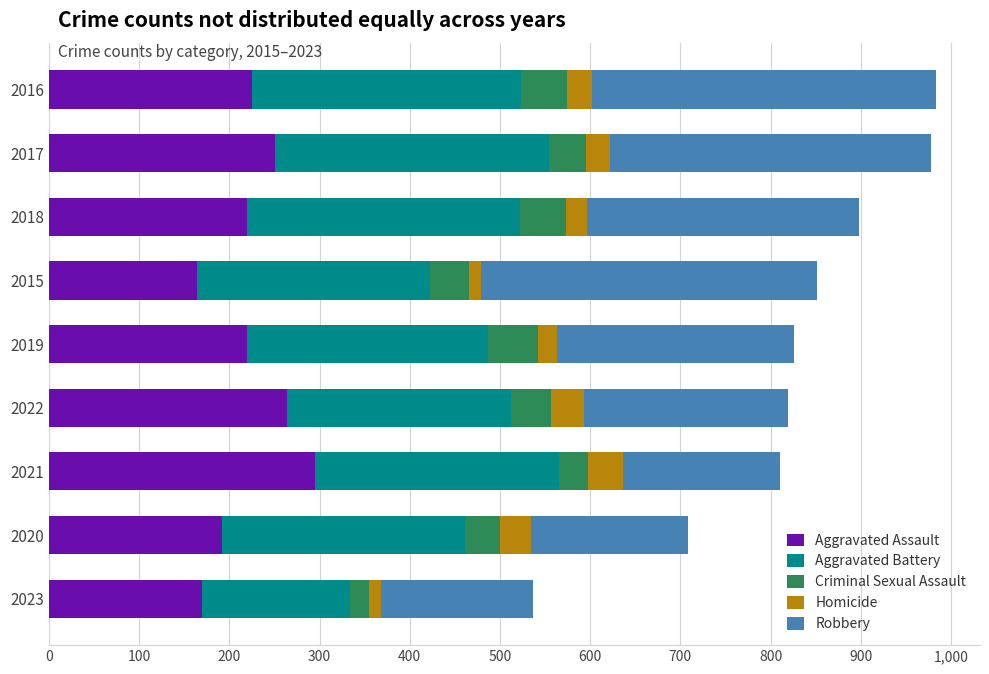

What is the minimum value for Aggravated Assault?

164